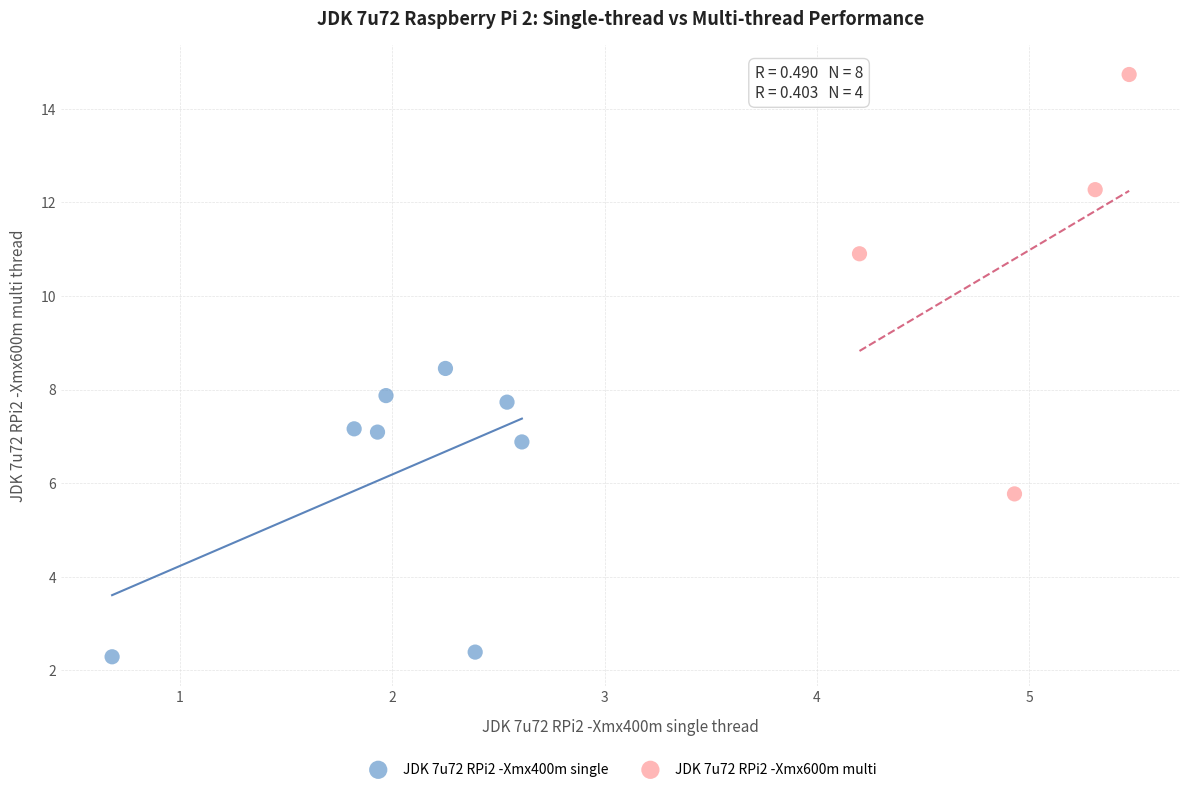

Which series contains the lowest Y value?

JDK 7u72 RPi2 -Xmx400m single